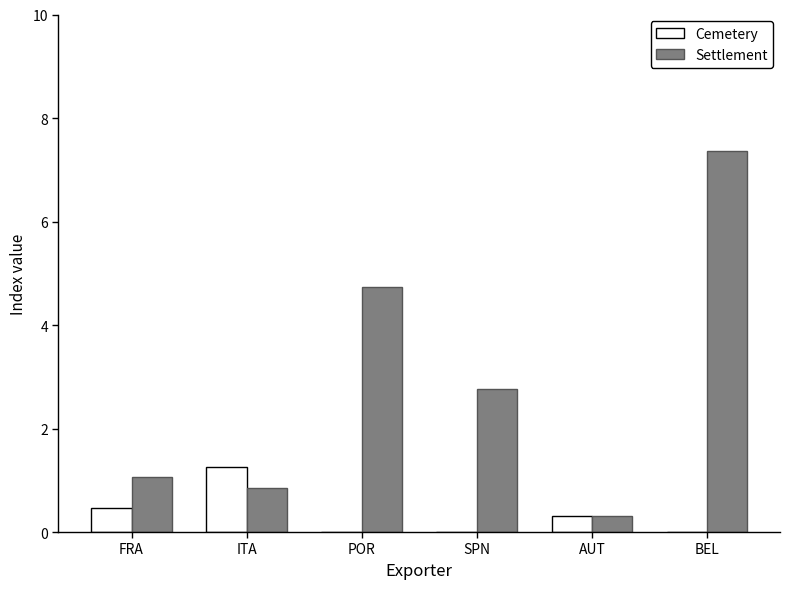

True or false: Settlement has a value of 1.1 at FRA.

True